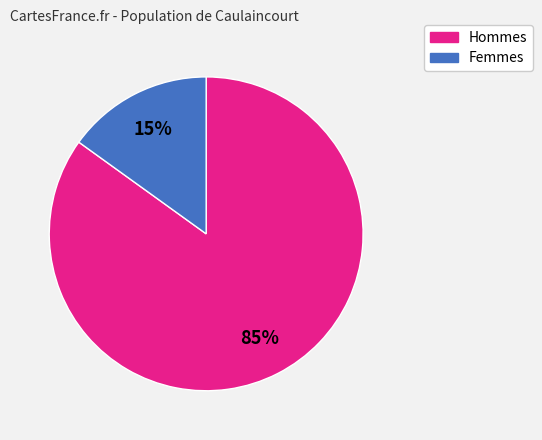

To the nearest percent, what portion does Femmes represent?

15%